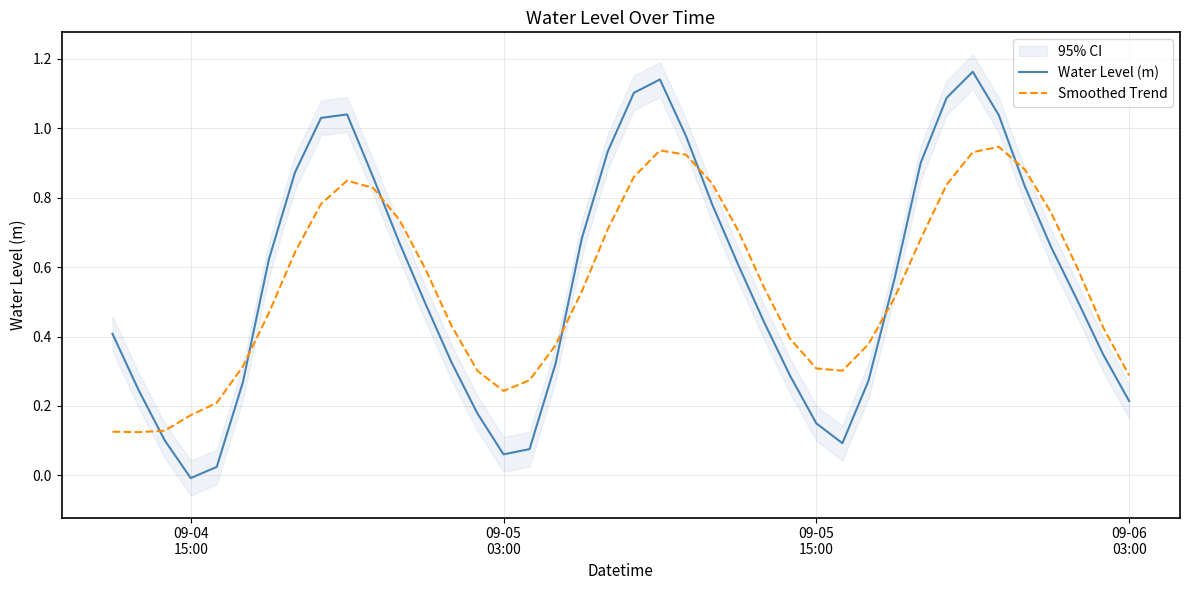

Which series ends up on top after the final intersection of Water Level (m) and Smoothed Trend?

Smoothed Trend